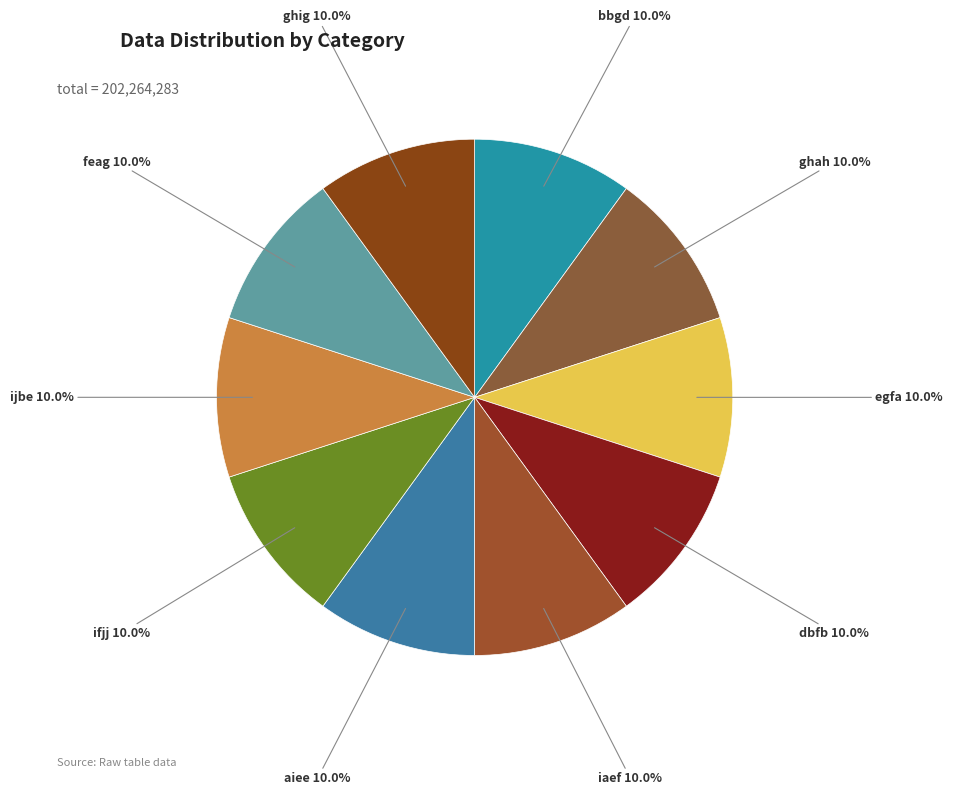

To the nearest percent, what portion does bbgd represent?

10%